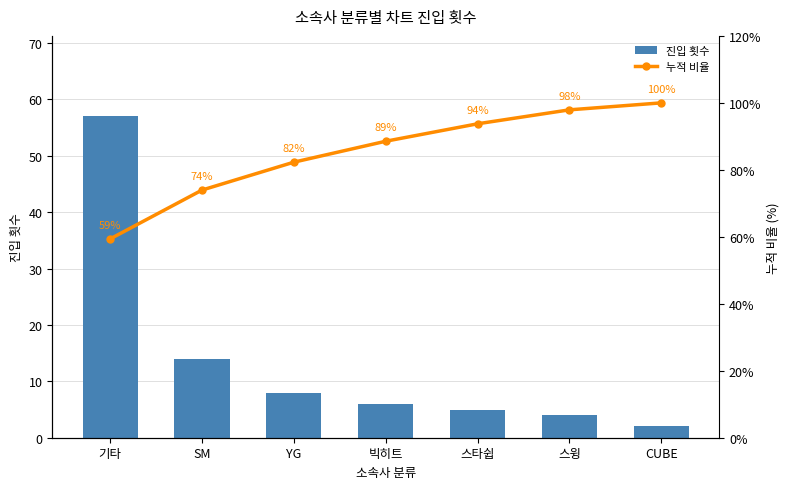

What is the difference between the 진입 횟수 values at 빅히트 and 스윙?

2